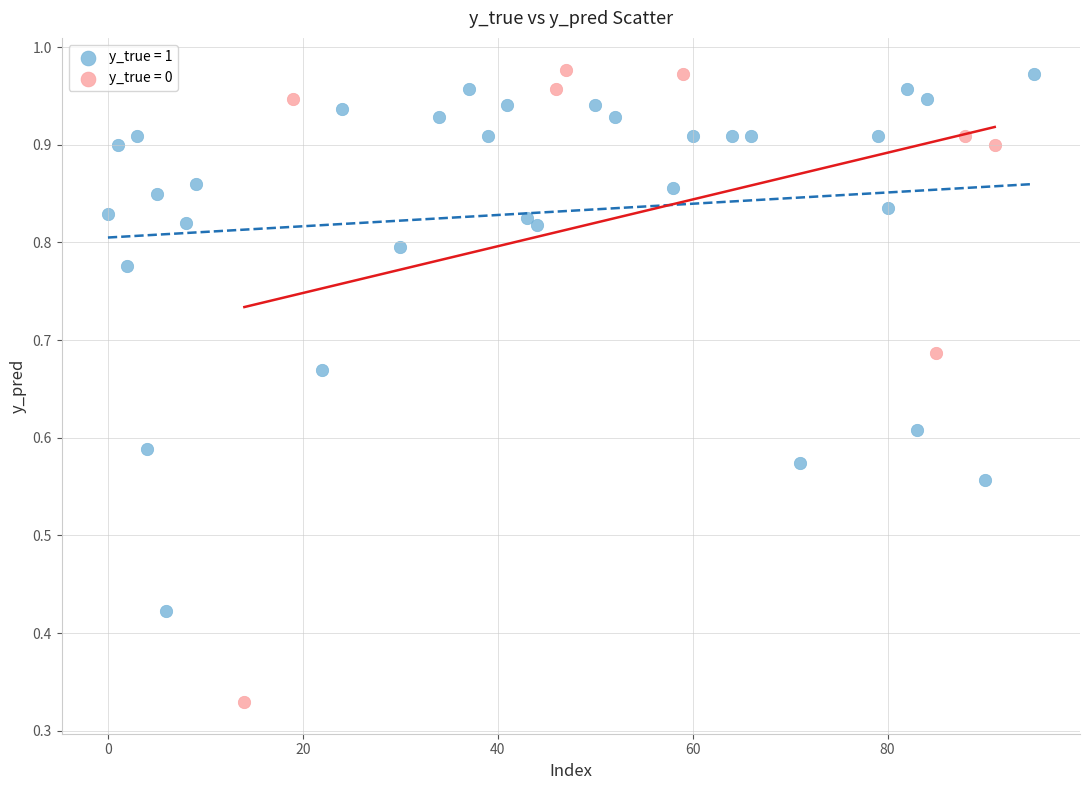

Which series has the largest Y range (max minus min)?

y_true = 0